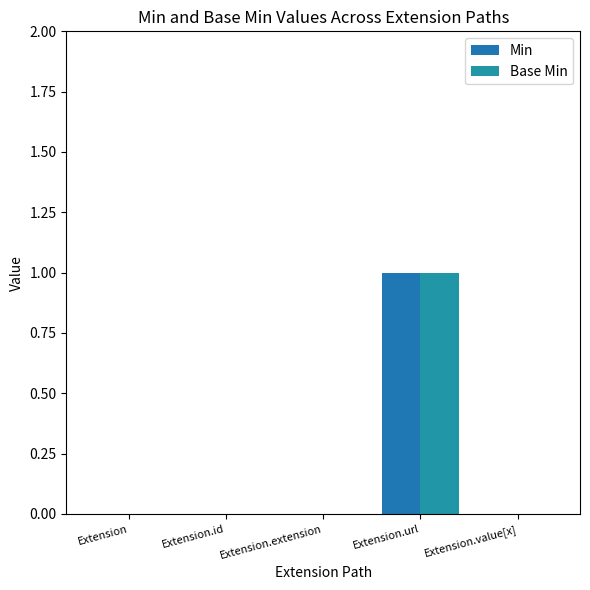

Rank the series by their maximum value, from lowest to highest.

Min, Base Min